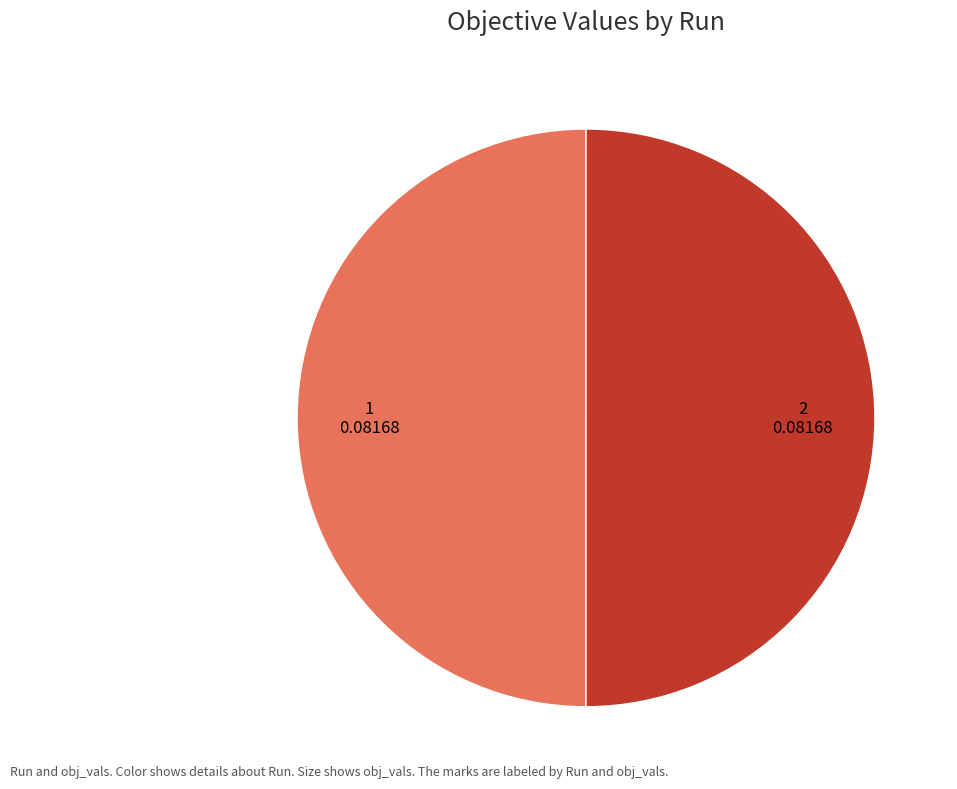

How many slices are in this pie chart?

2